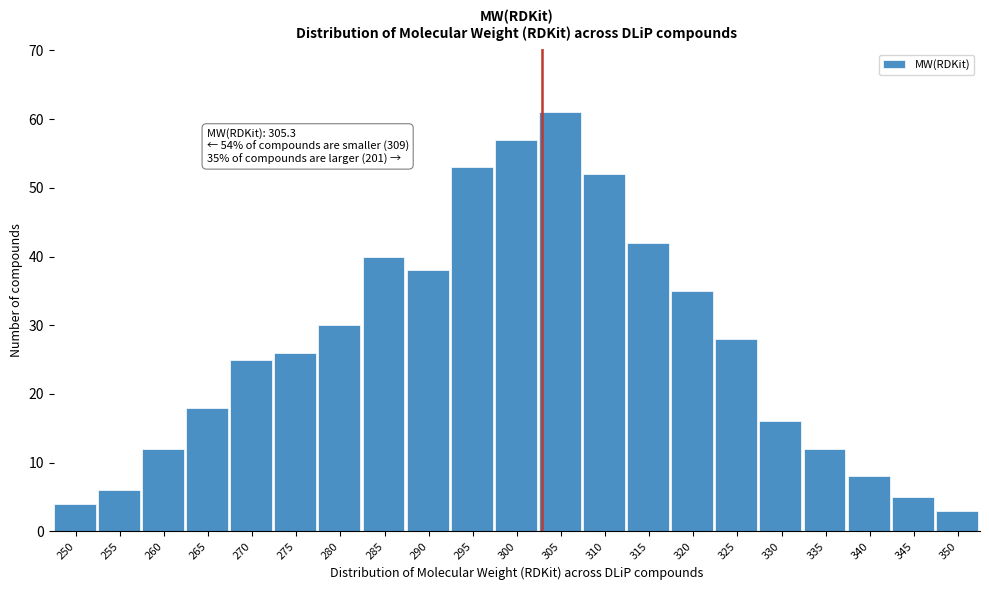

Reading left to right, list all the values displayed in this chart.

4	6	12	18	25	26	30	40	38	53	57	61	52	42	35	28	16	12	8	5	3